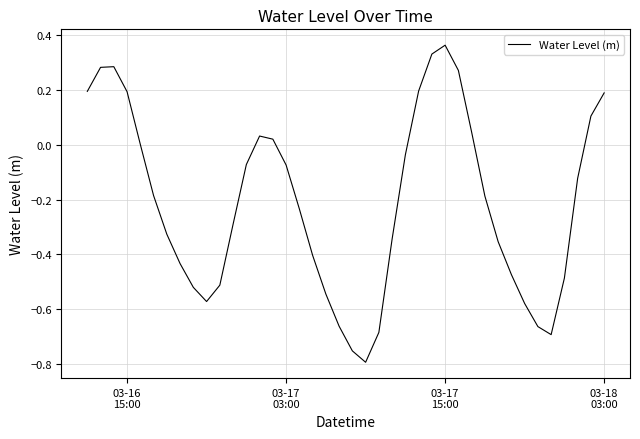

Does the chart have visible grid lines?

Yes